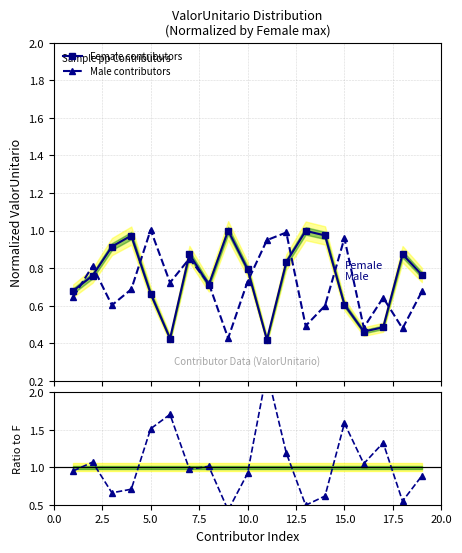

What is the value of the Male contributors point at the 7th from the left?

0.9